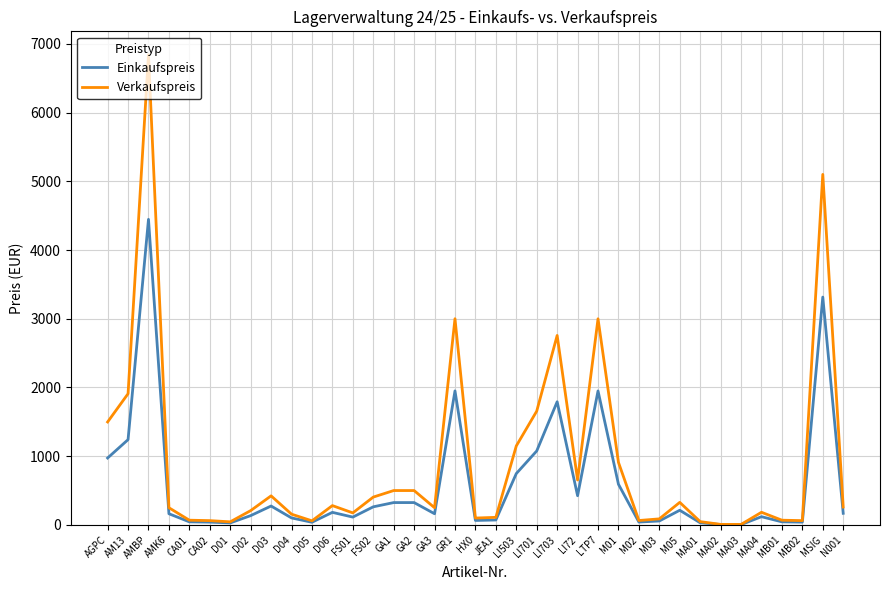

Which series has the largest total across all categories?

Verkaufspreis